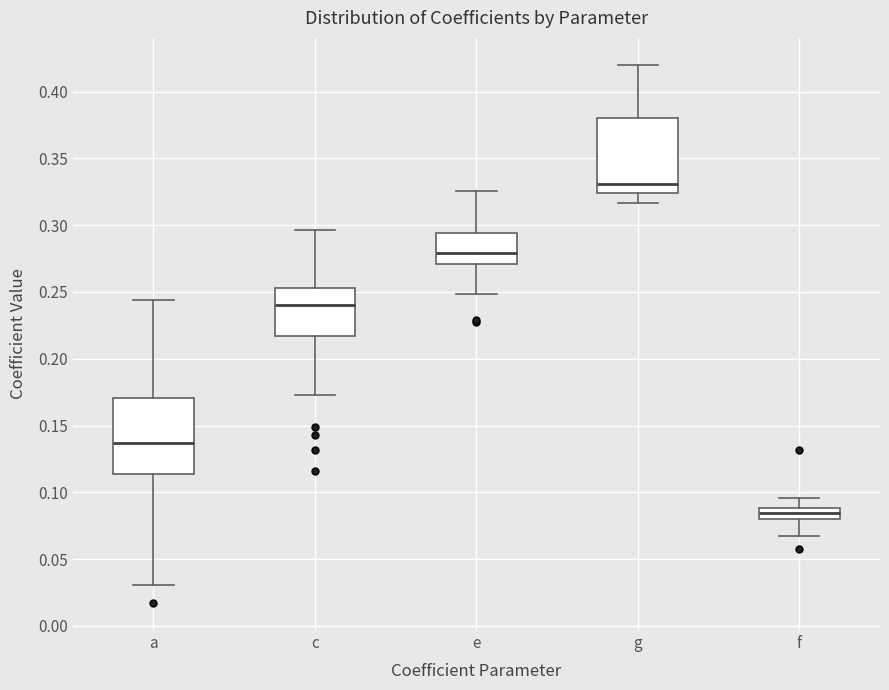

Which box has the lowest median line?

f